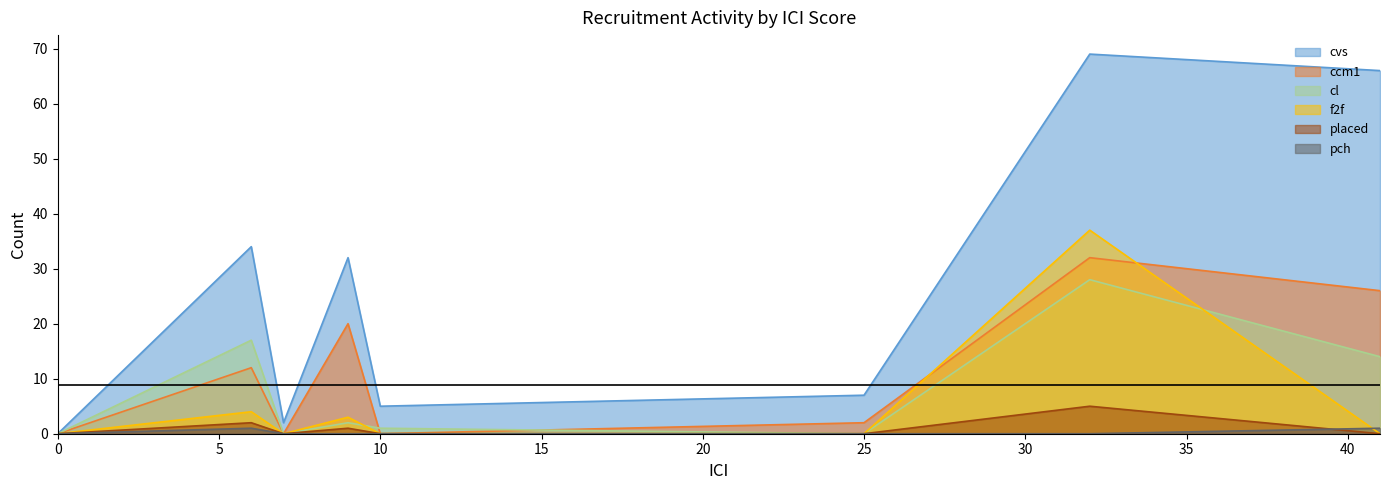

After their last crossing, which series has the higher values: cl or ccm1?

ccm1